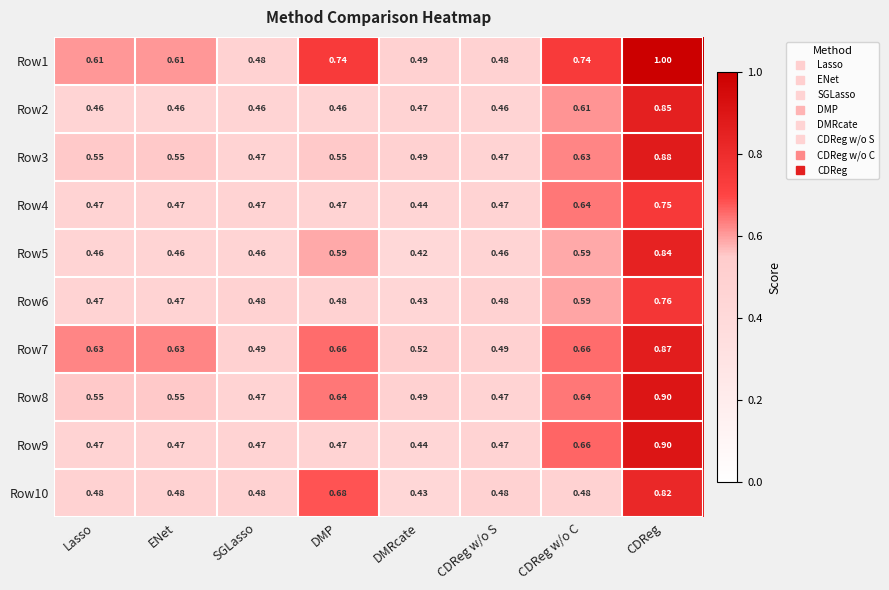

At which category is the sum across all series the highest?

CDReg